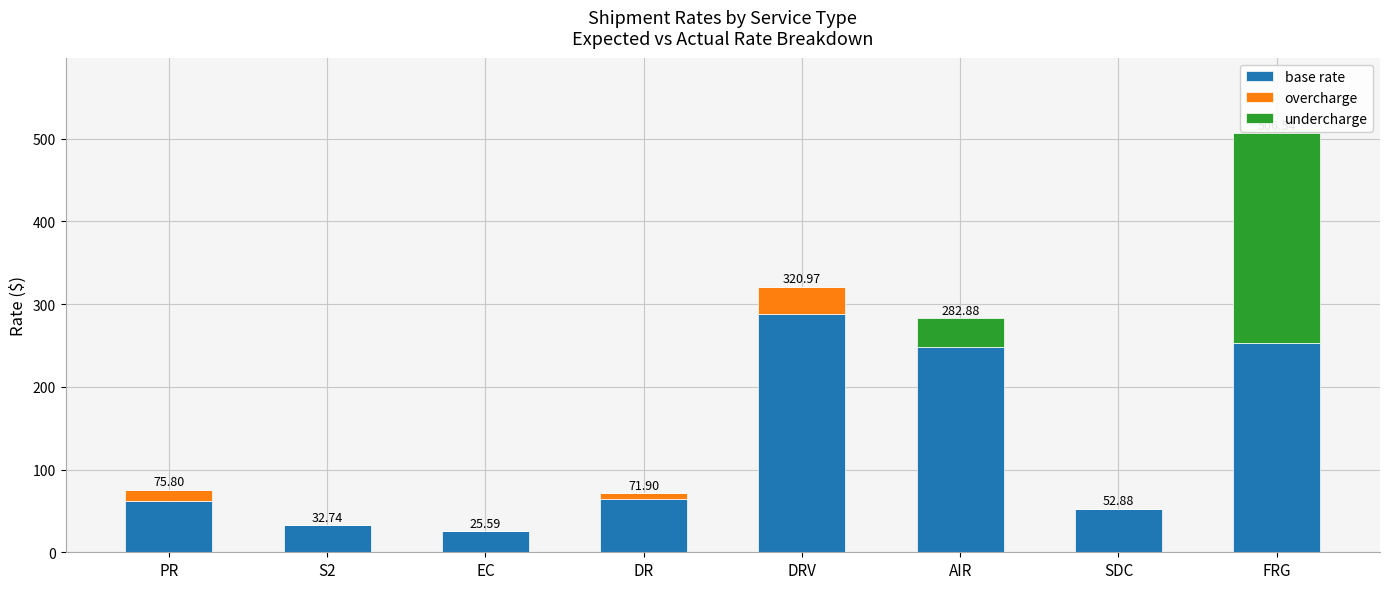

What is the sum of all base rate values?

1027.1